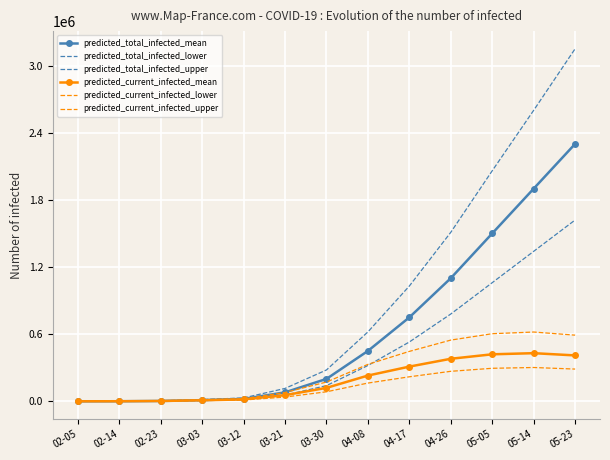

Where does the predicted_total_infected_lower series first go above 140000?

04-08